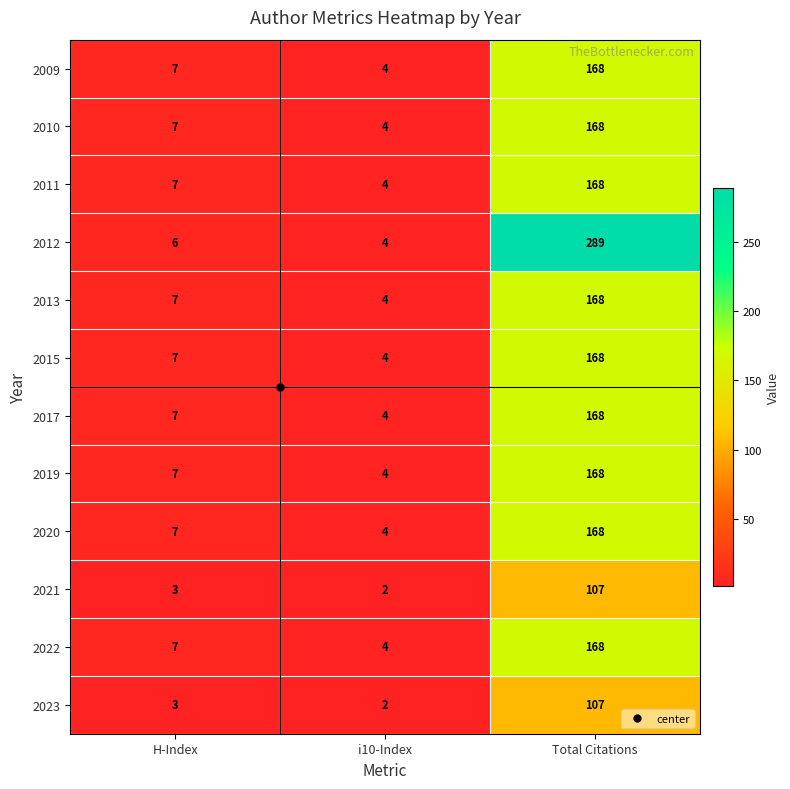

What is the difference between the highest and lowest values at H-Index?

4